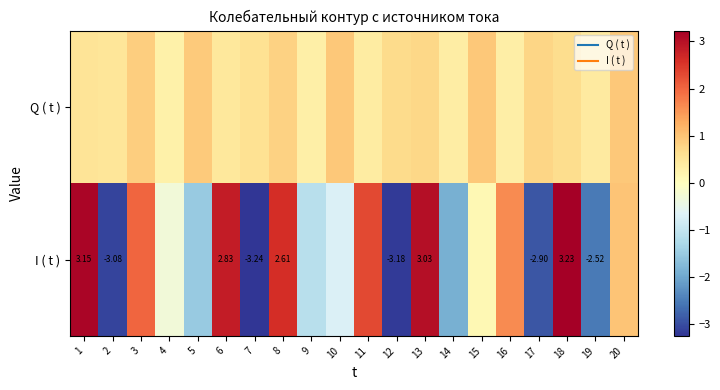

The value of Q ( t ) at 6 is 0.2. True or false?

False